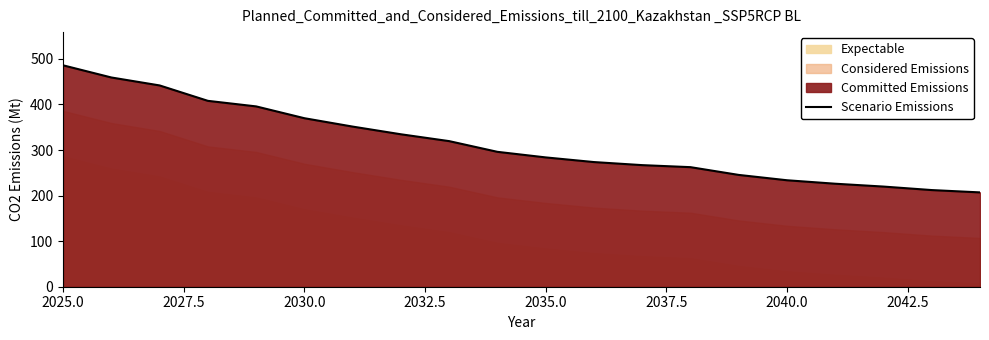

Which label corresponds to the largest value in the chart?

2025.0